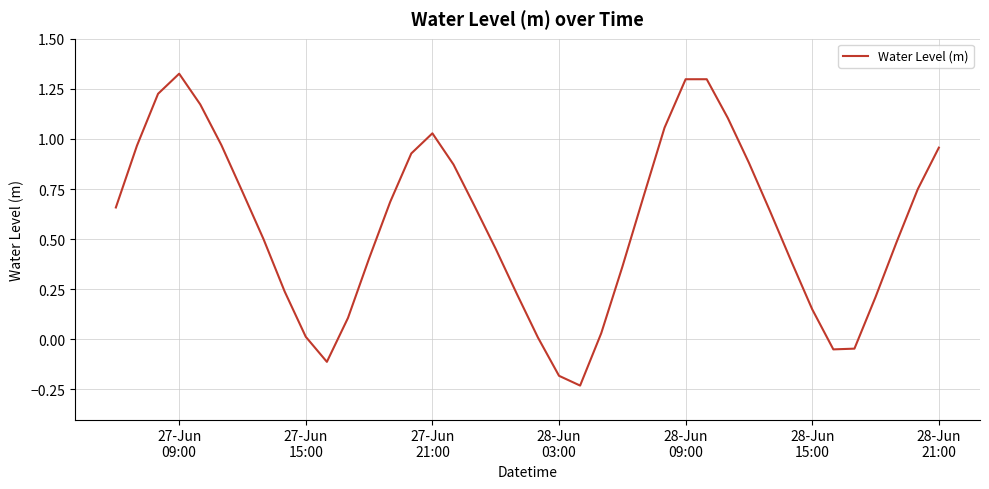

How many categories are shown in the chart?

40